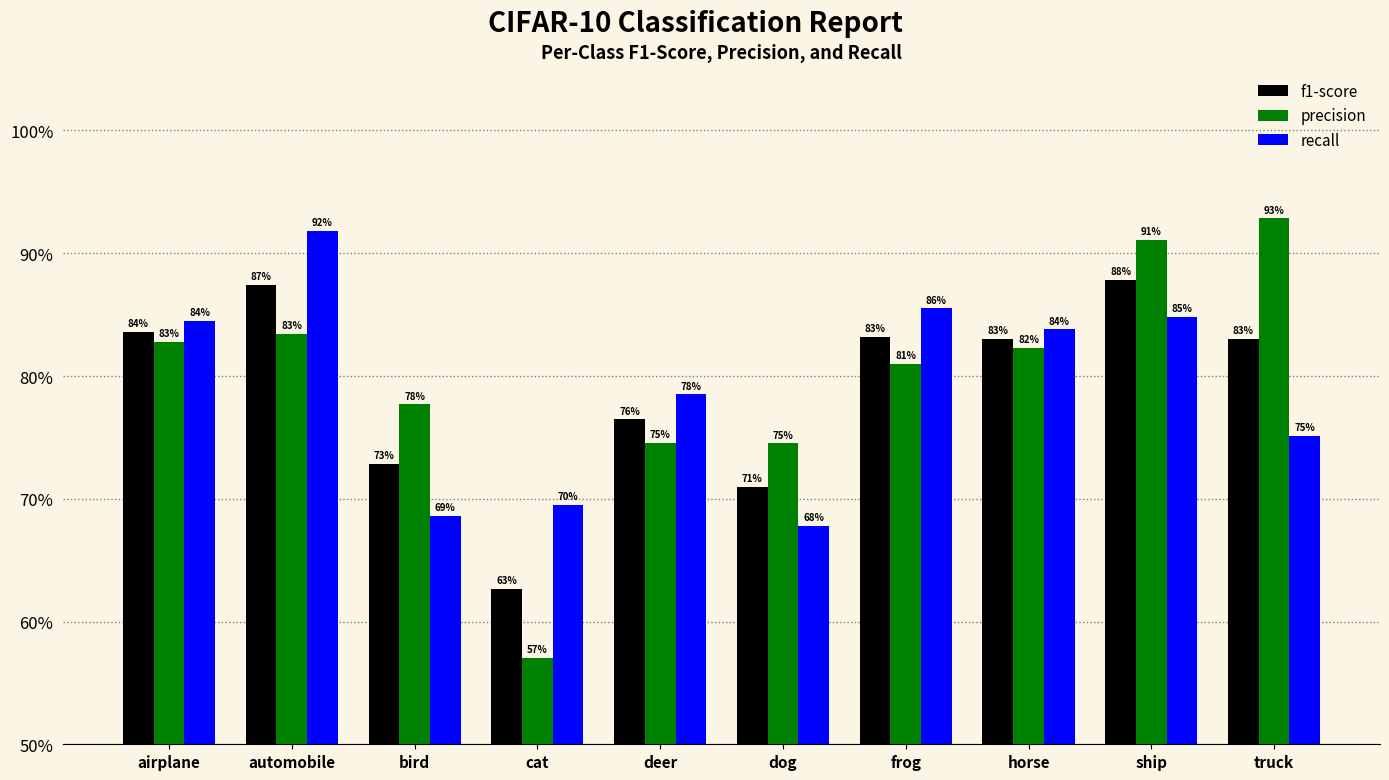

What are all the series names shown in the legend?

f1-score, precision, recall